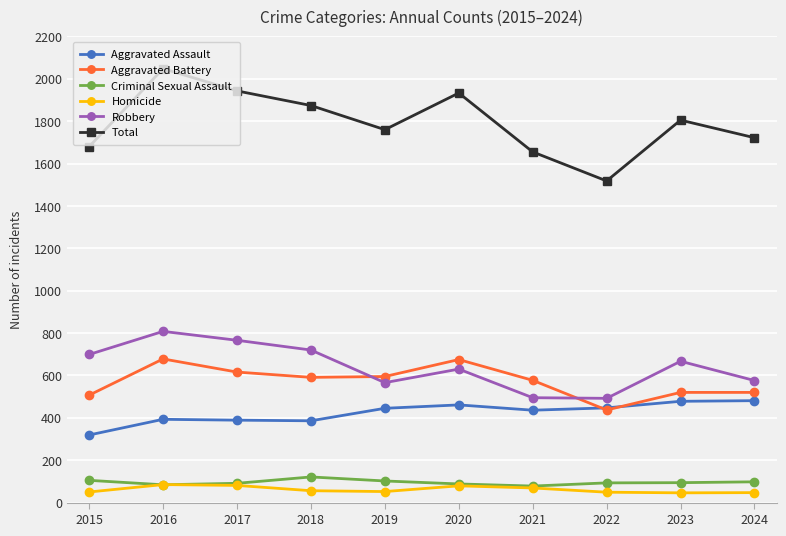

Is the value of Total at 2022 greater than the value of Robbery at 2023?

Yes